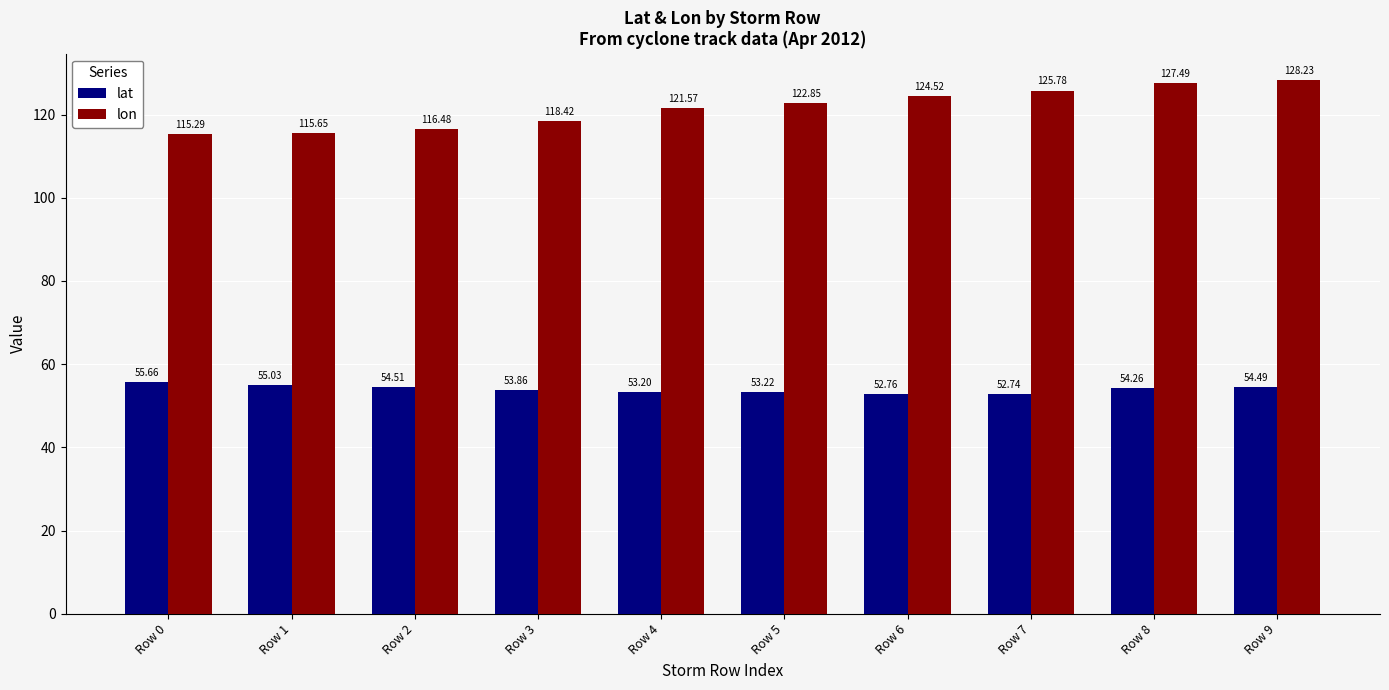

List the series in order of their overall mean, lowest first.

lat, lon